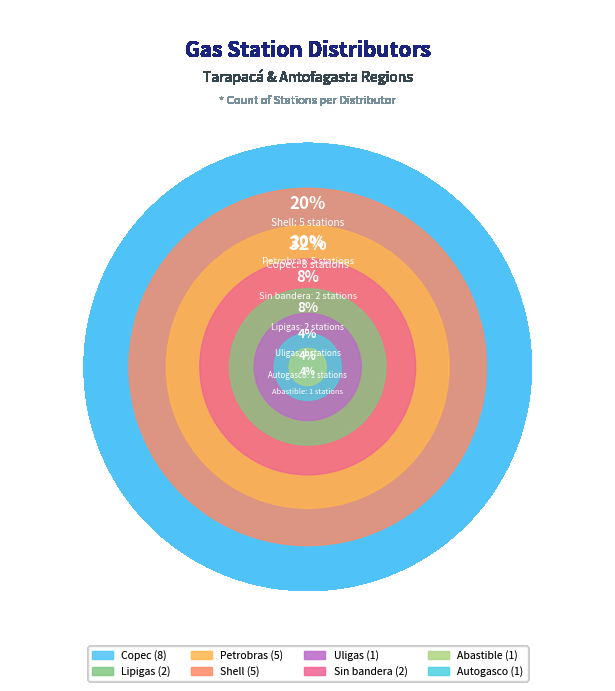

How much of the chart is everything except Petrobras?

80.0%